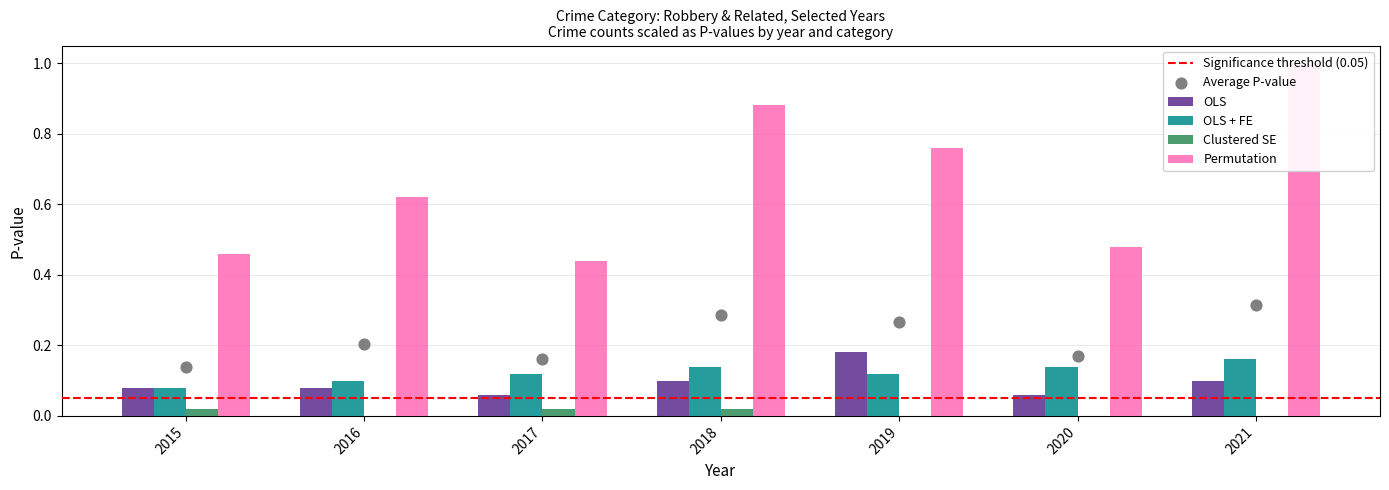

Which series reaches the maximum Y coordinate?

Permutation